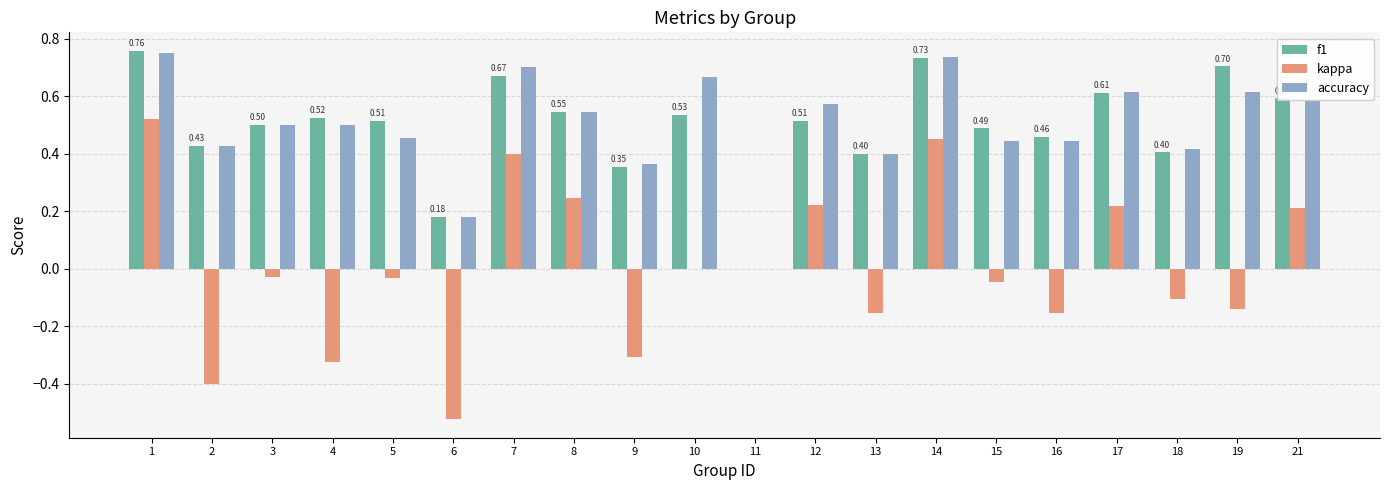

What are all the series names shown in the legend?

f1, kappa, accuracy